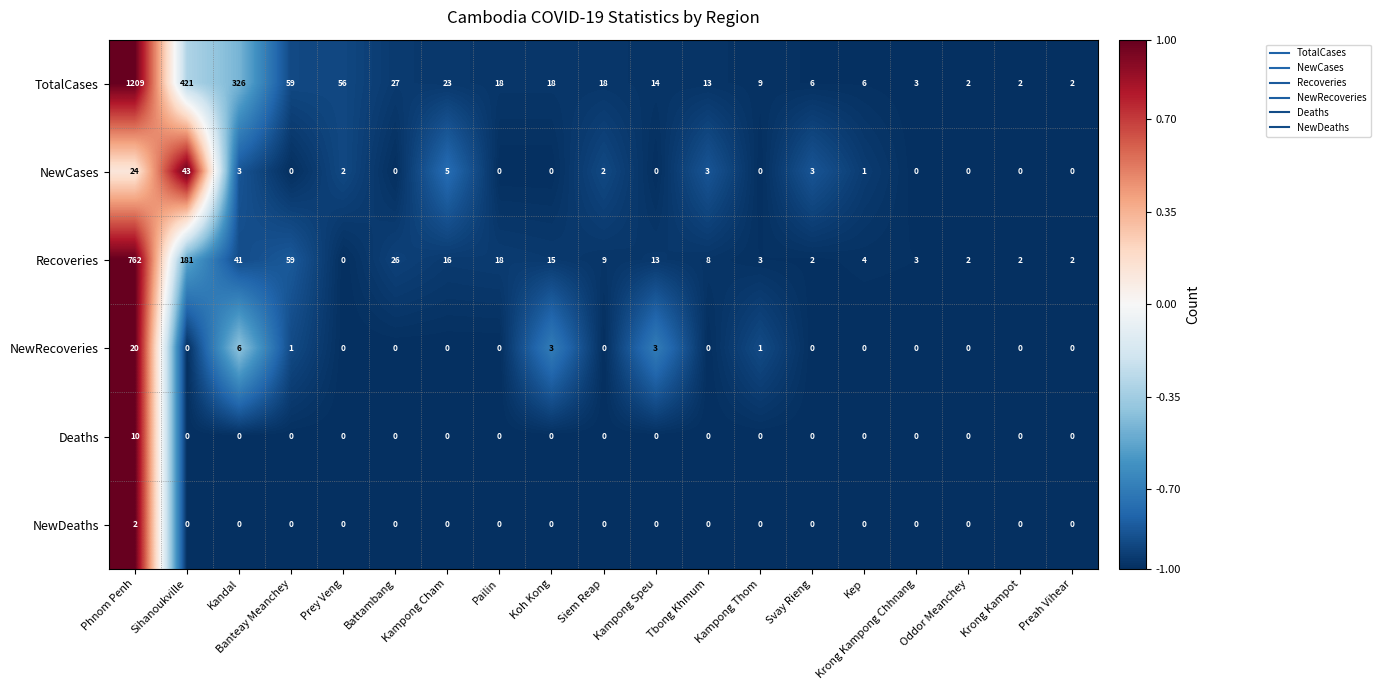

True or false: TotalCases has a value of 33 at Kampong Cham.

False